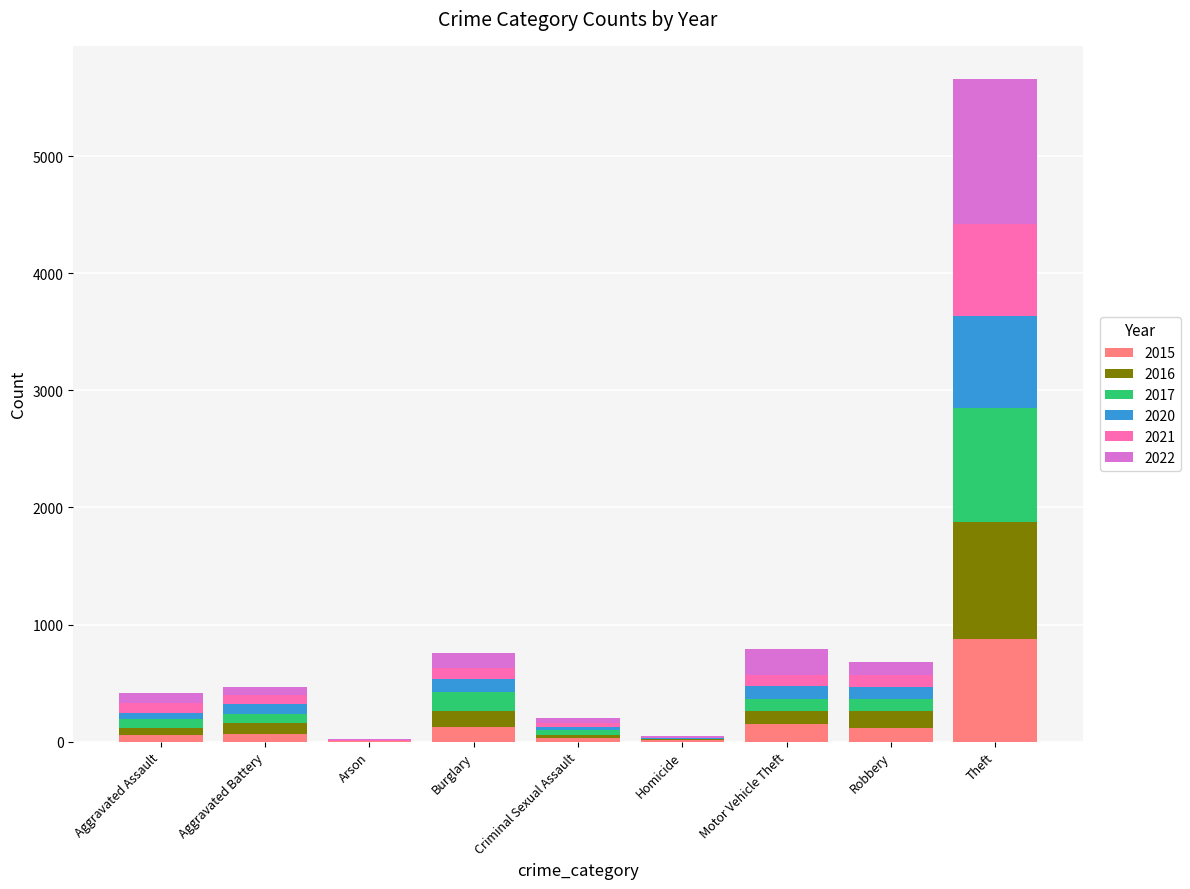

What is the total value across all series at Aggravated Battery?

468